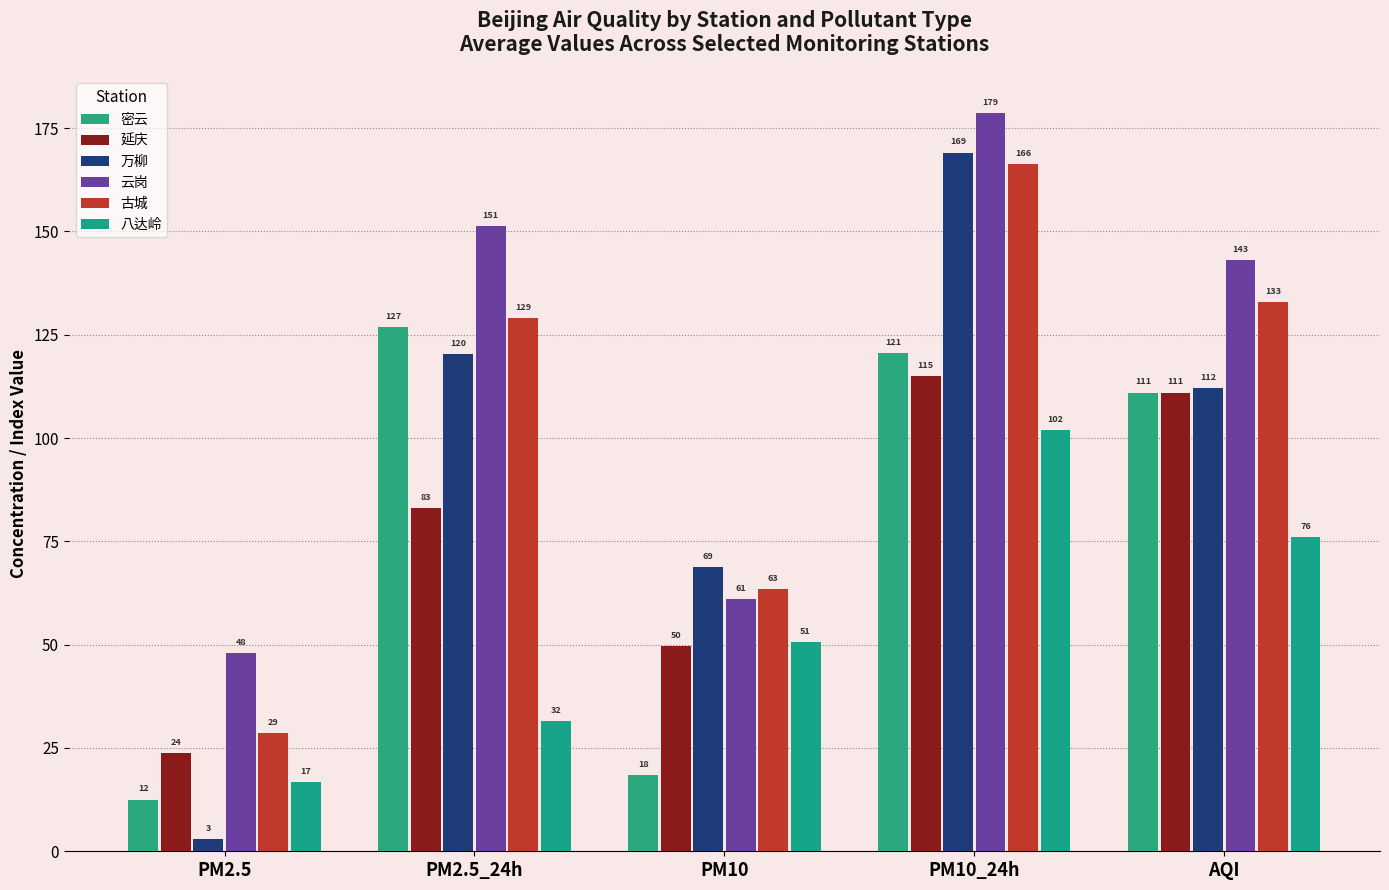

Which category has the highest value across all series?

PM10_24h